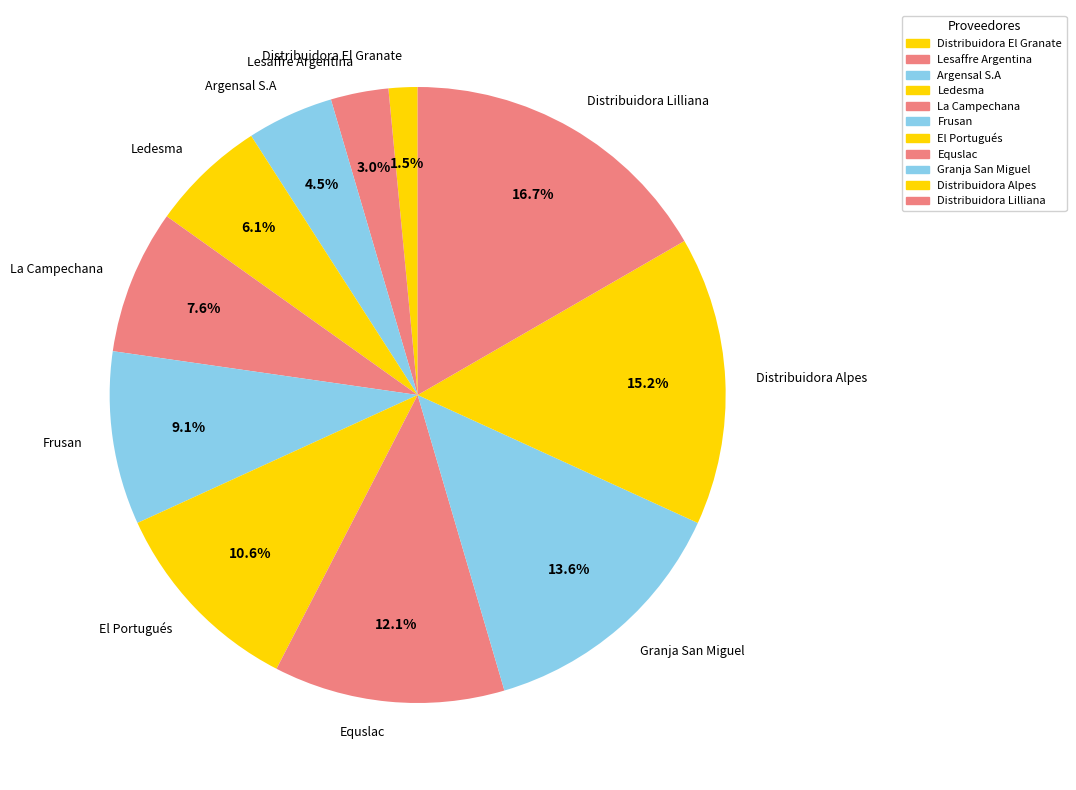

Which slice is the smallest?

Distribuidora El Granate